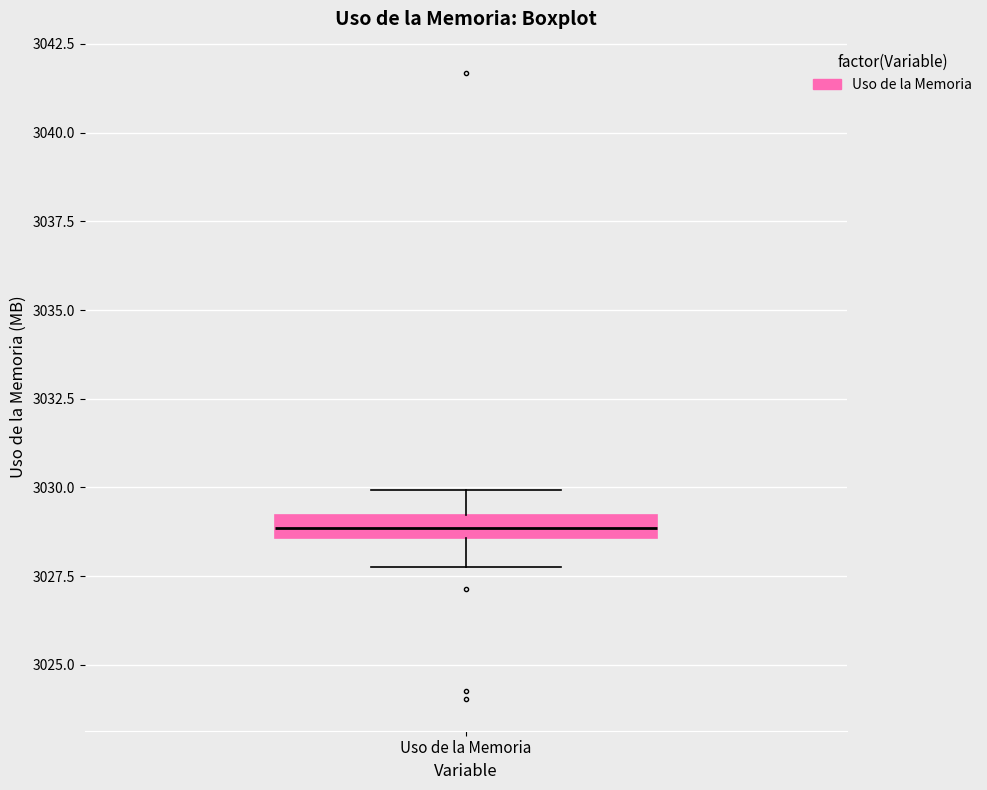

Where does the lower whisker of the box for Uso de la Memoria end on the y-axis? The values are not printed on the chart, so give them approximately, as read against the axis.

3027.5